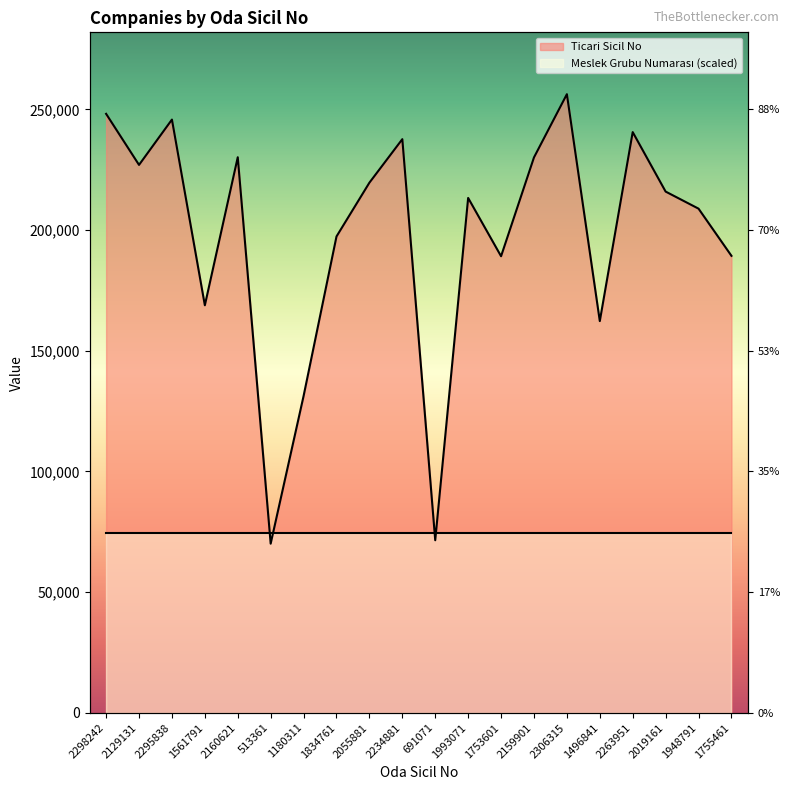

List the labels in order of value, largest first.

2306315, 2298242, 2295838, 2263951, 2234881, 2160621, 2159901, 2129131, 2055881, 2019161, 1993071, 1948791, 1834761, 1755461, 1753601, 1561791, 1496841, 1180311, 691071, 513361